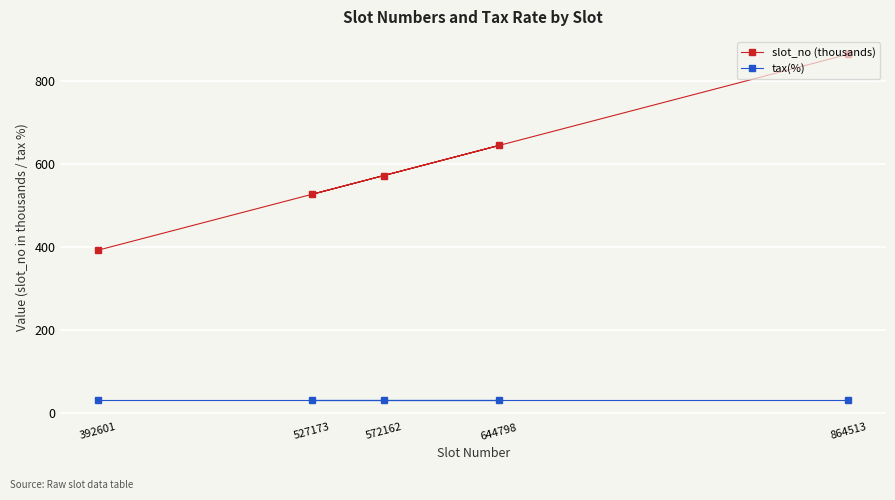

List the labels in order of tax(%) value, largest first.

392601, 572162, 644798, 527173, 864513